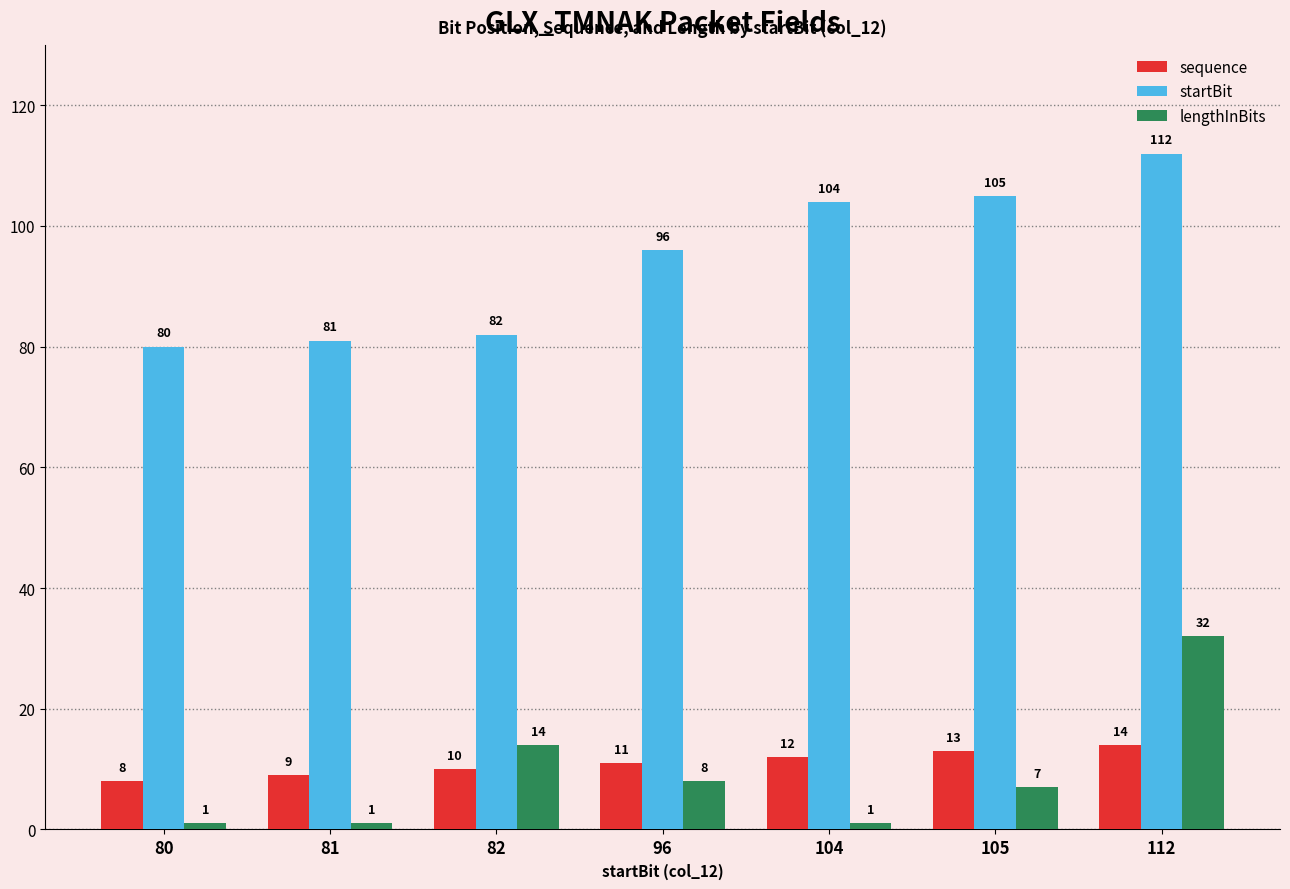

Which series has the largest total across all categories?

startBit